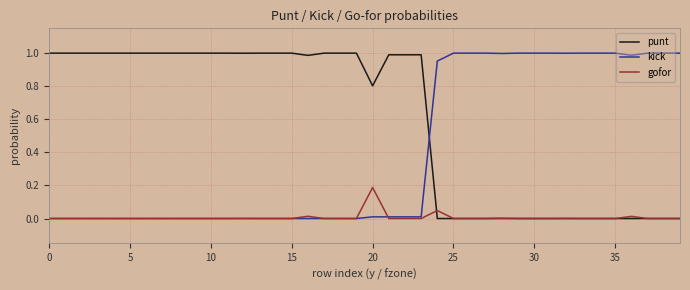

At how many categories does at least one series exceed 0?

40